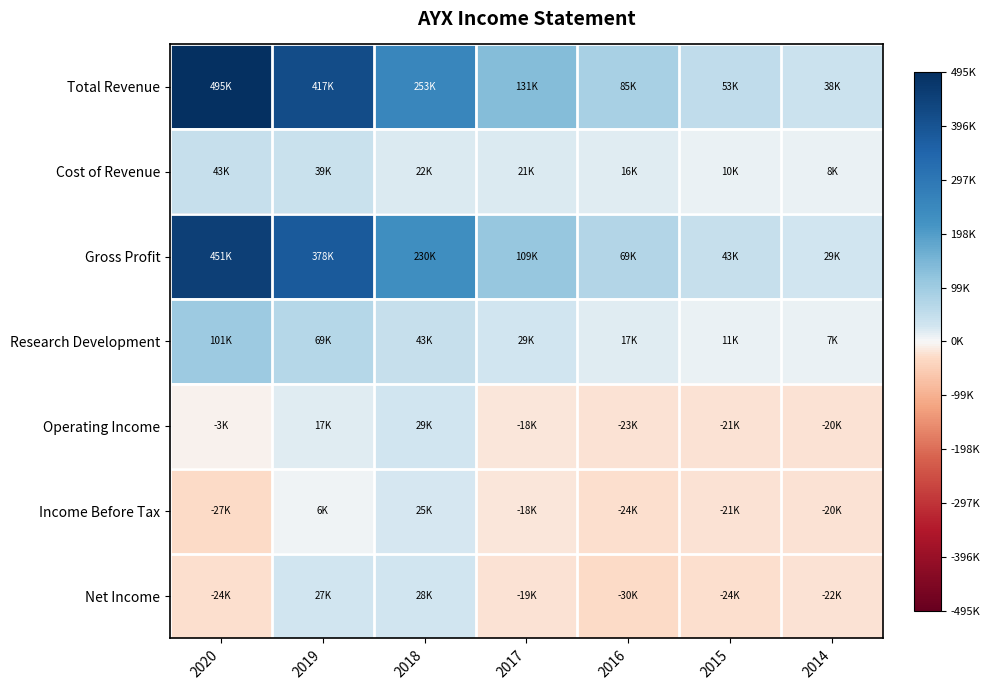

Which series has the widest spread of values?

Total Revenue